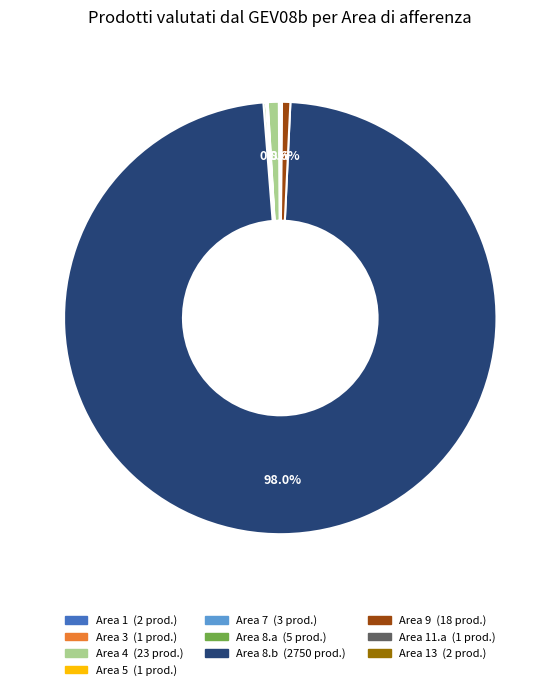

Is there a majority slice in this chart?

Yes